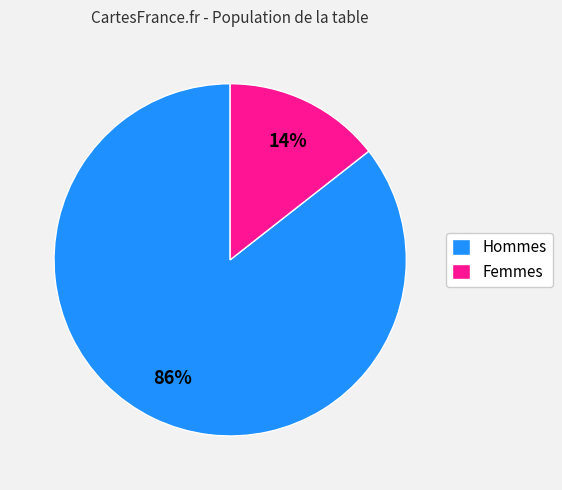

How many slices are in this pie chart?

2